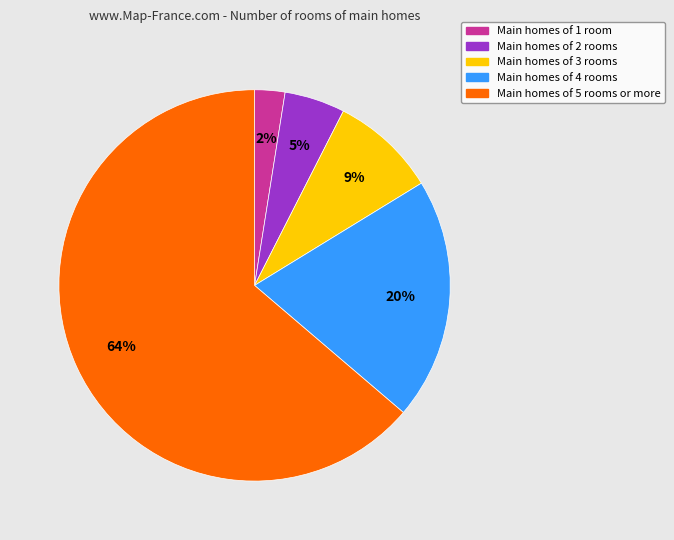

To the nearest percent, what is the average slice percentage?

20%